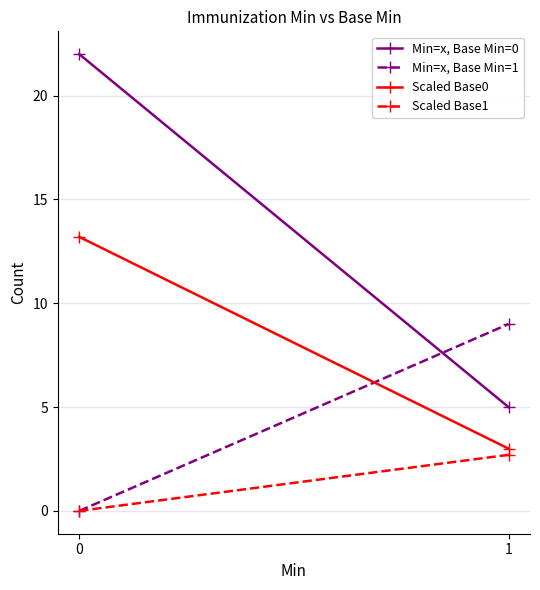

At how many categories does at least one series exceed 16?

1